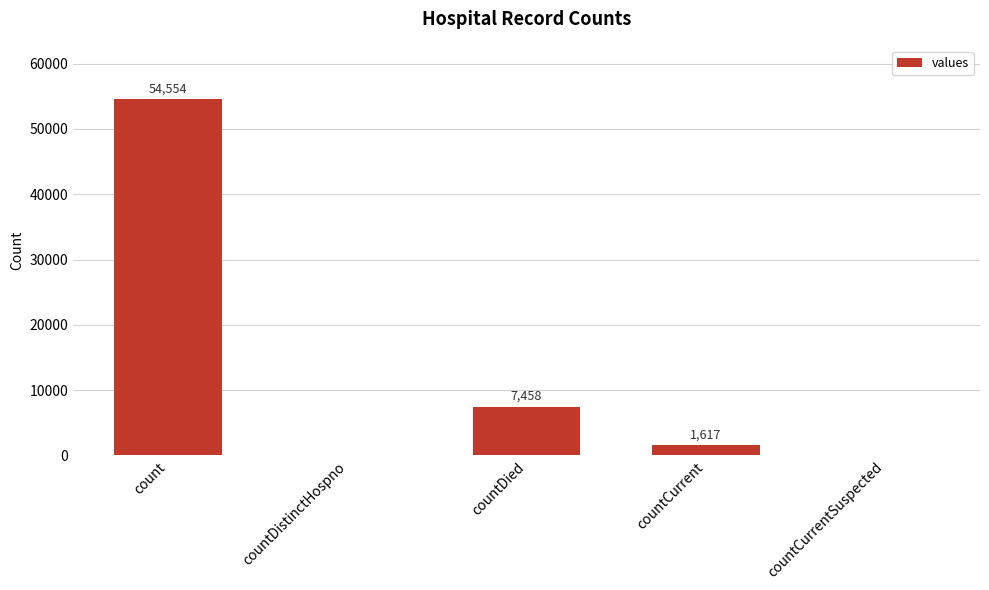

Does the chart contain stacked bars?

No